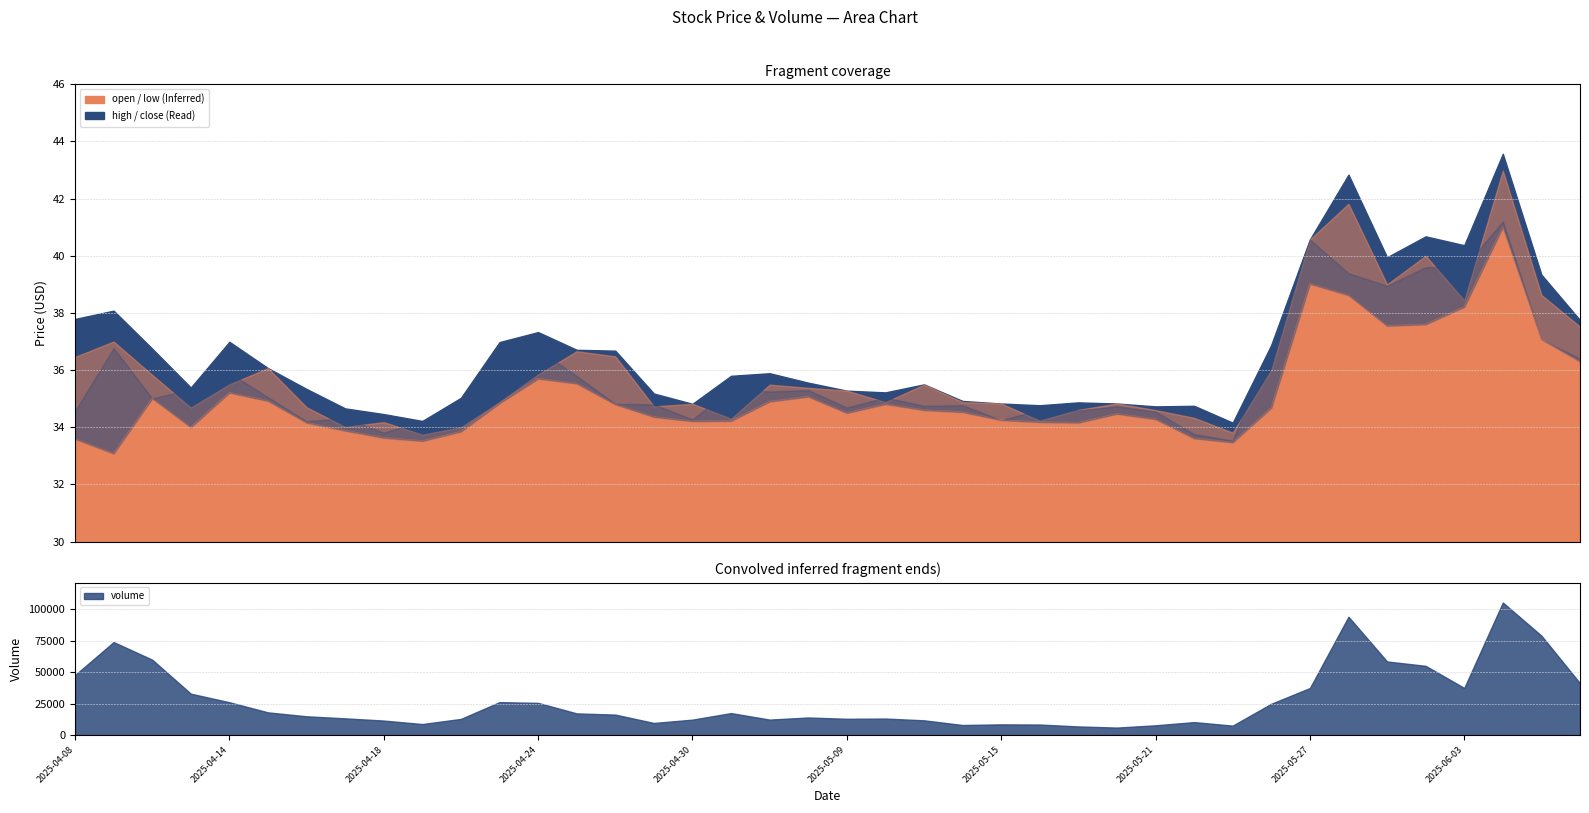

What is the spread (max minus min) of values at 2025-04-30?

0.6